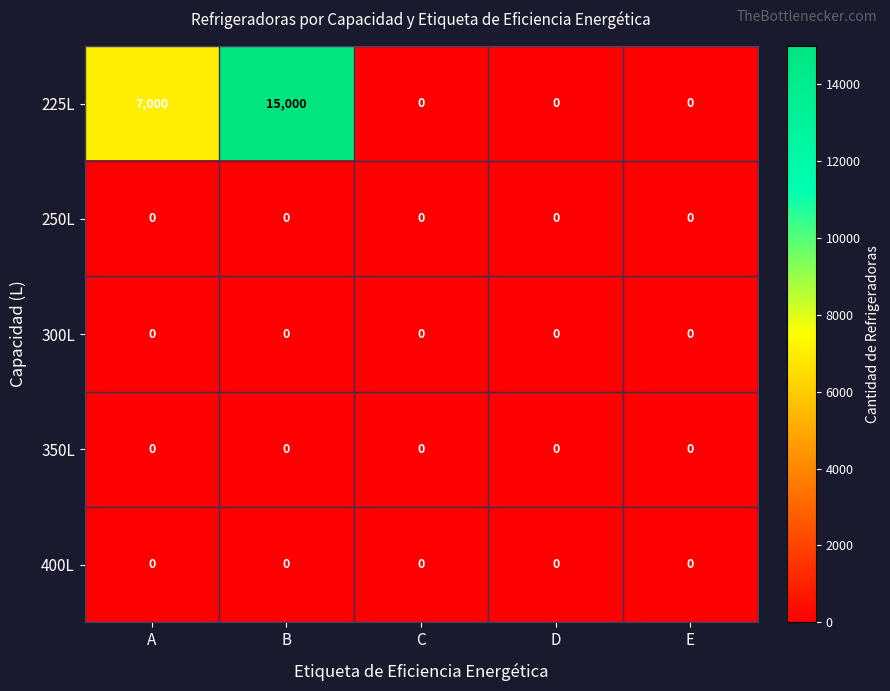

Which series has the largest range (max minus min)?

225L